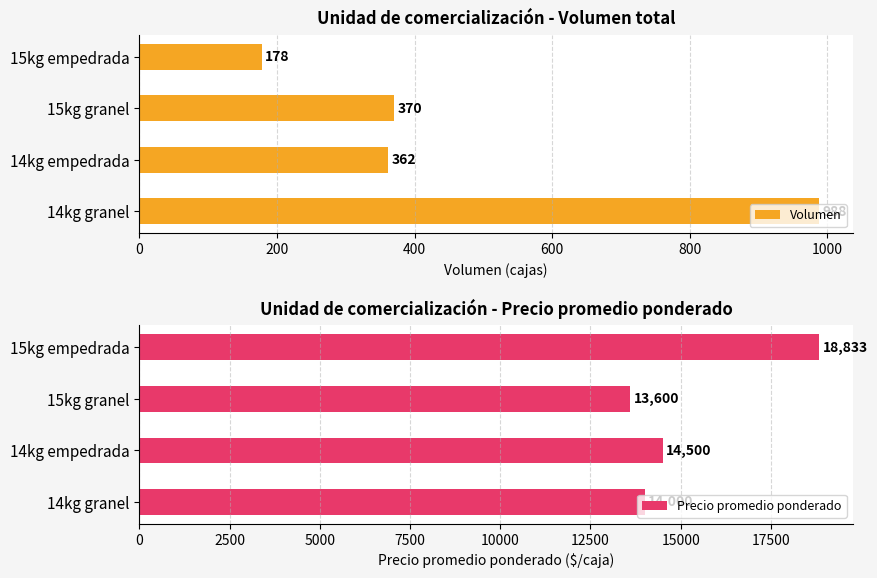

At which label is Volumen closest to 583?

15kg granel